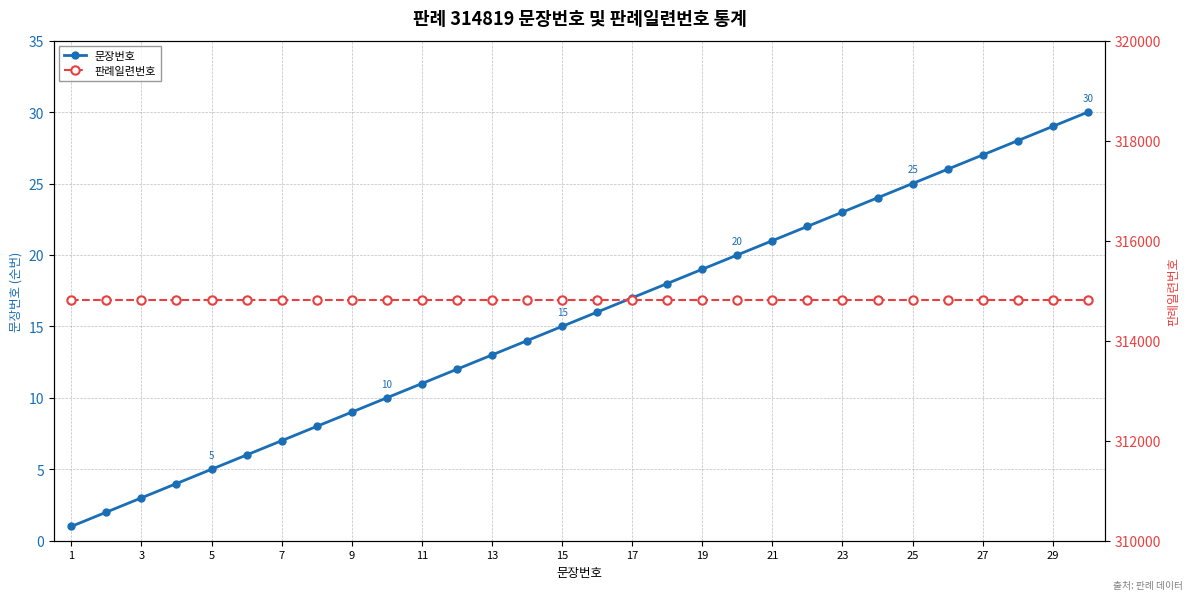

How many series are shown in this chart?

2